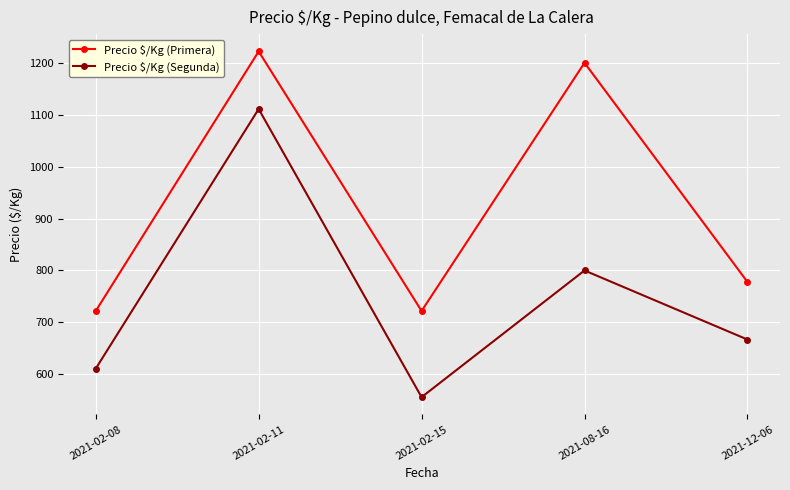

Reading right to left, what are all the values shown in this chart?

Precio $/Kg (Primera): 778	1200	722	1222	722
Precio $/Kg (Segunda): 667	800	556	1111	611